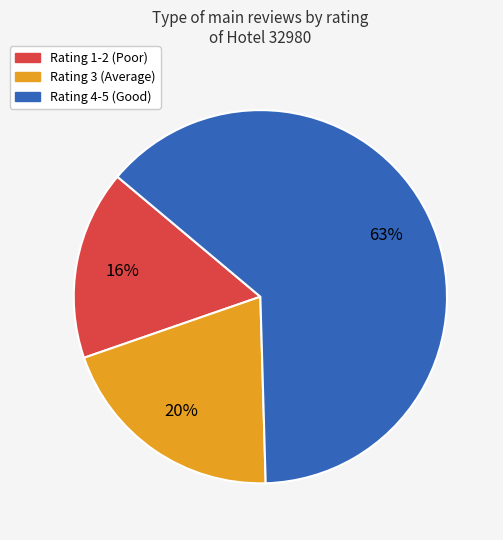

What is the largest slice in the pie chart?

Rating 4-5 (Good)